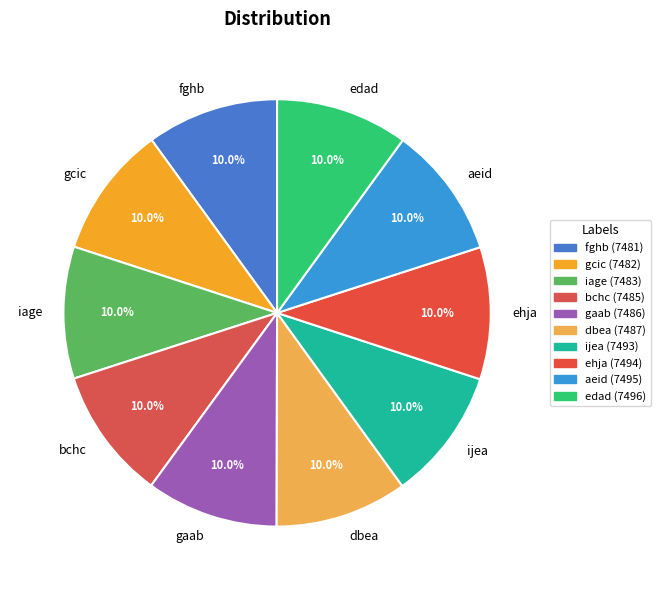

To the nearest percent, what percentage of the pie is gcic?

10%